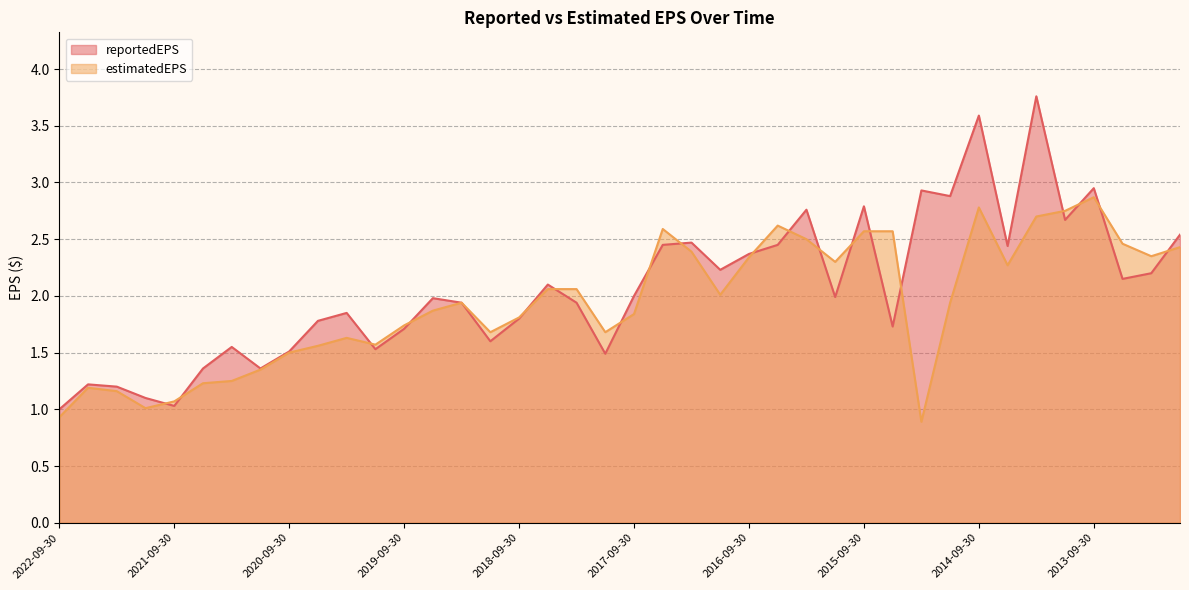

What is the difference between the second highest and second lowest values in the reportedEPS series?

2.6